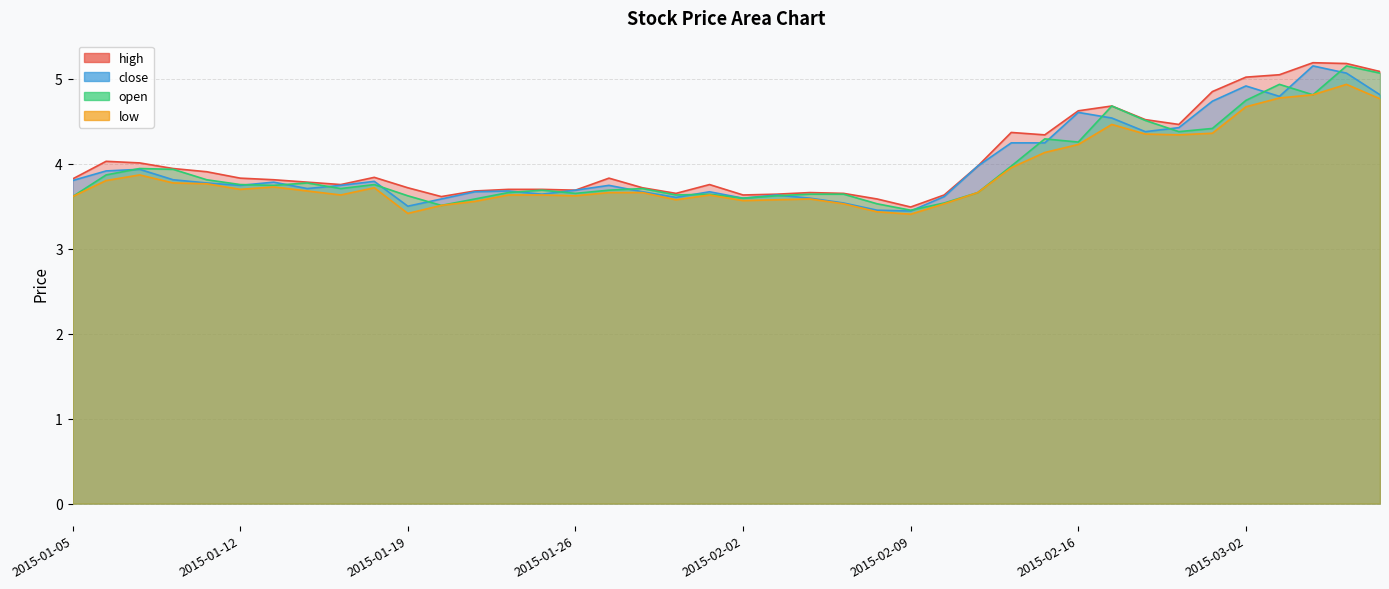

Which series has the largest total across all categories?

high